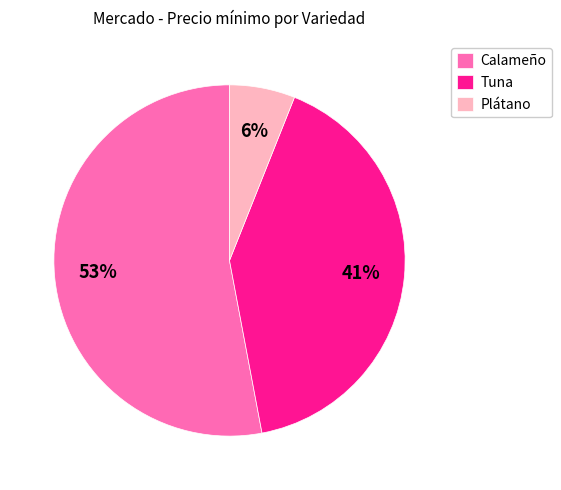

Between Plátano and Calameño, which is larger?

Calameño